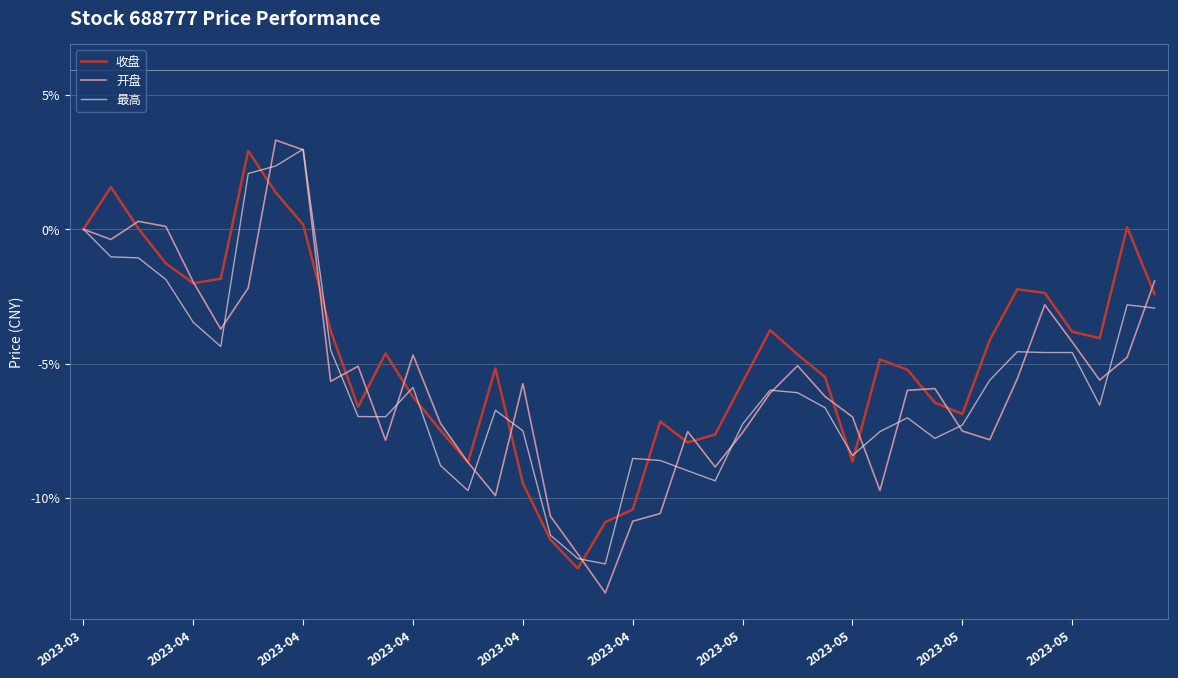

What is the greatest value displayed?

3.3